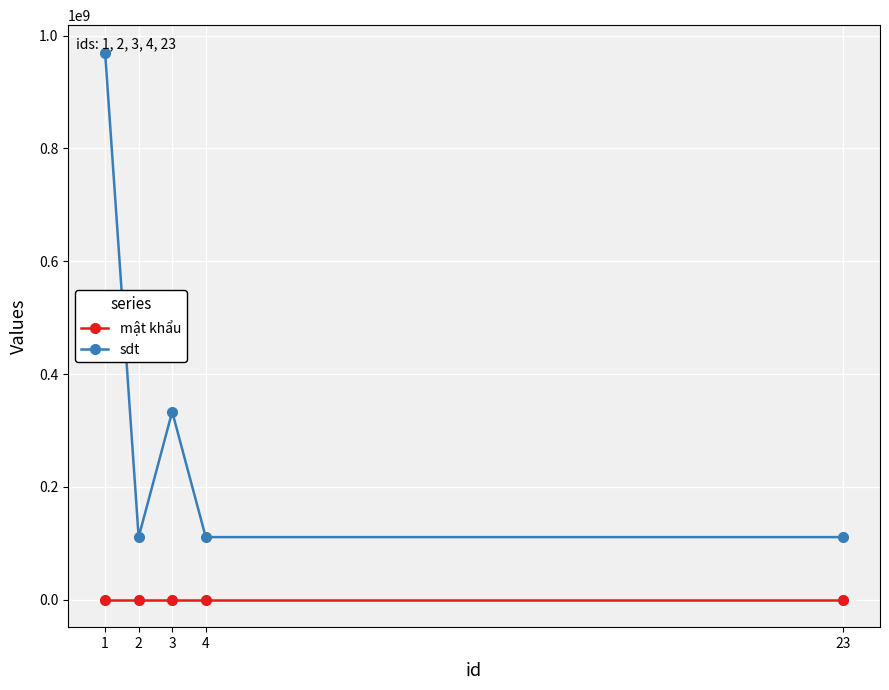

List the series in order of their overall mean, highest first.

sdt, mật khẩu